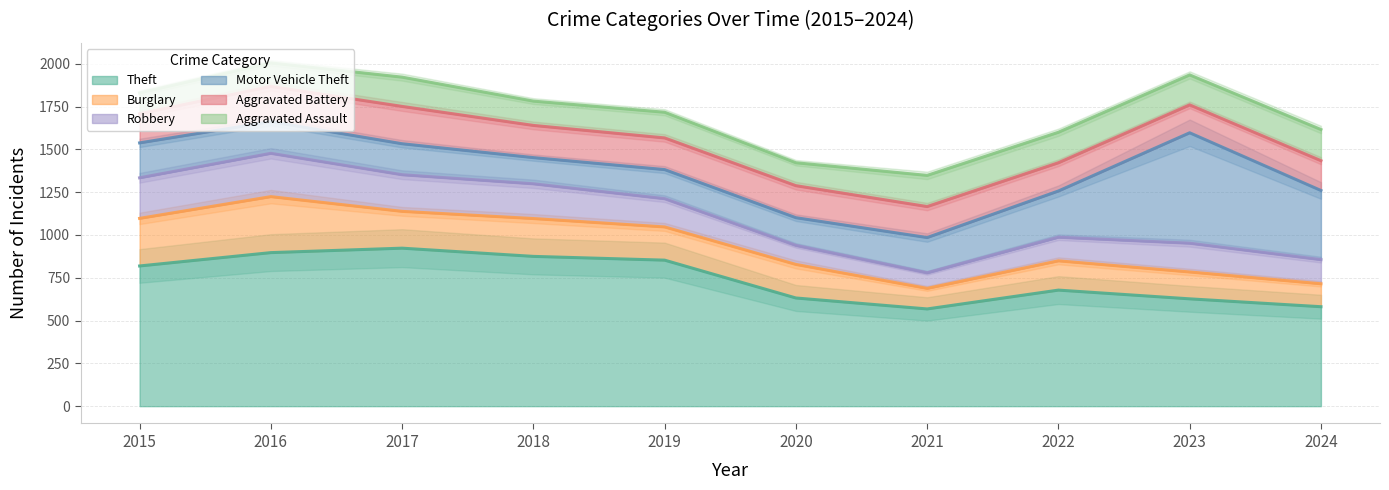

What is the maximum value shown in the chart?

923